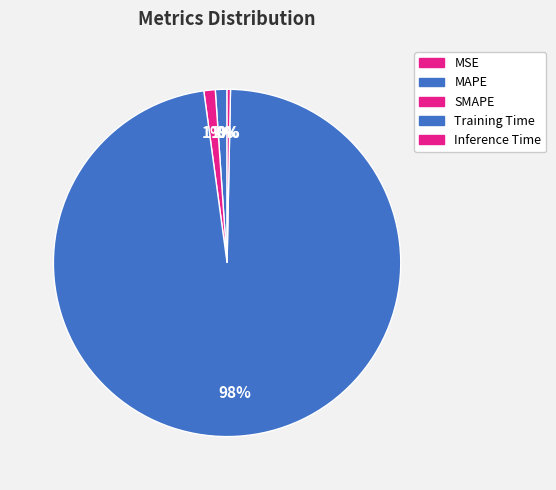

What percentage is the Training Time slice, to the nearest percent?

98%